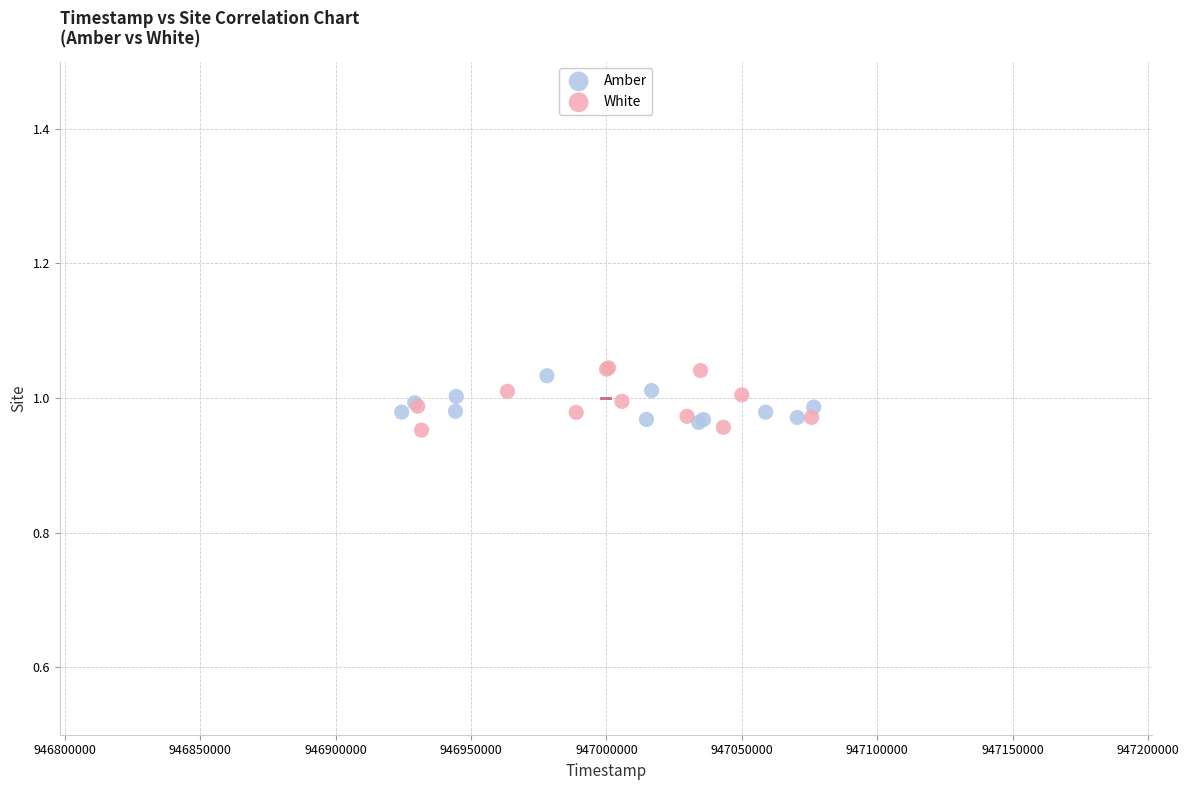

Which series has the largest Y range (max minus min)?

White